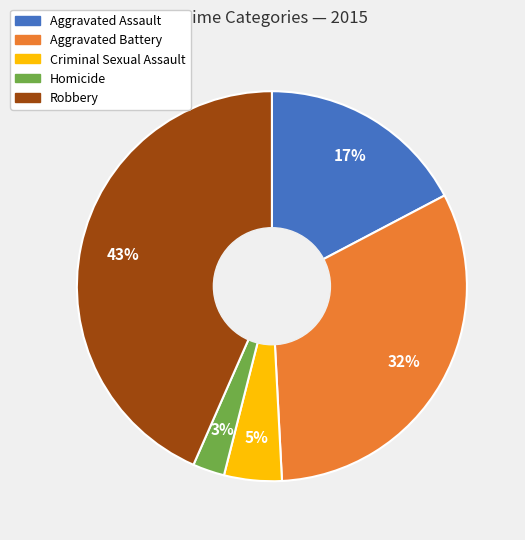

Is there a majority slice in this chart?

No